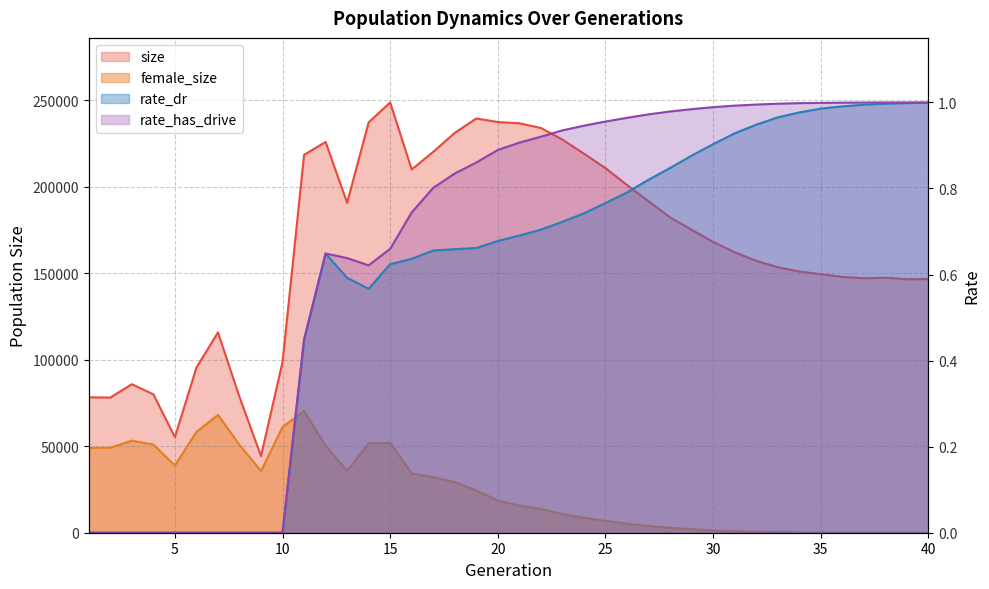

List the series in order of their peak value, highest first.

size, female_size, rate_has_drive, rate_dr